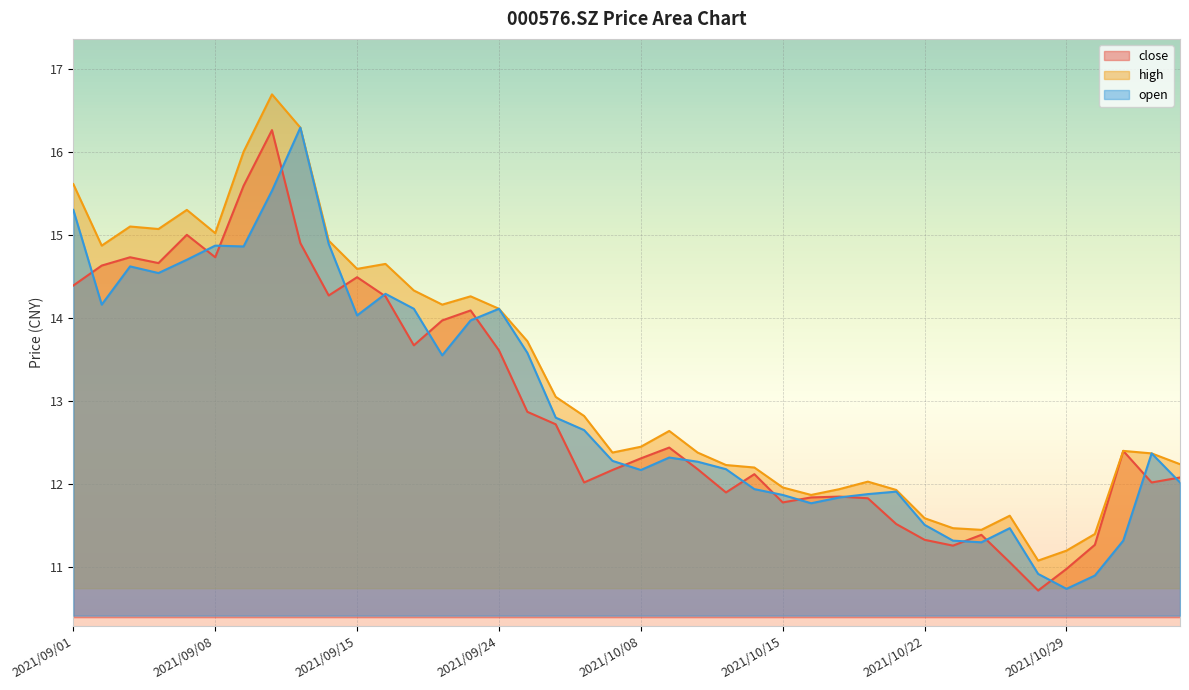

True or false: high and close intersect in this chart.

False